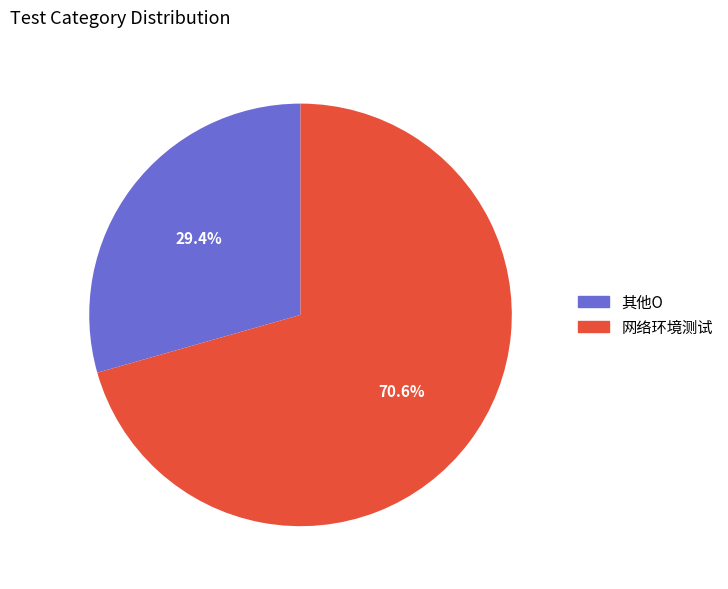

Which slice is the largest?

网络环境测试